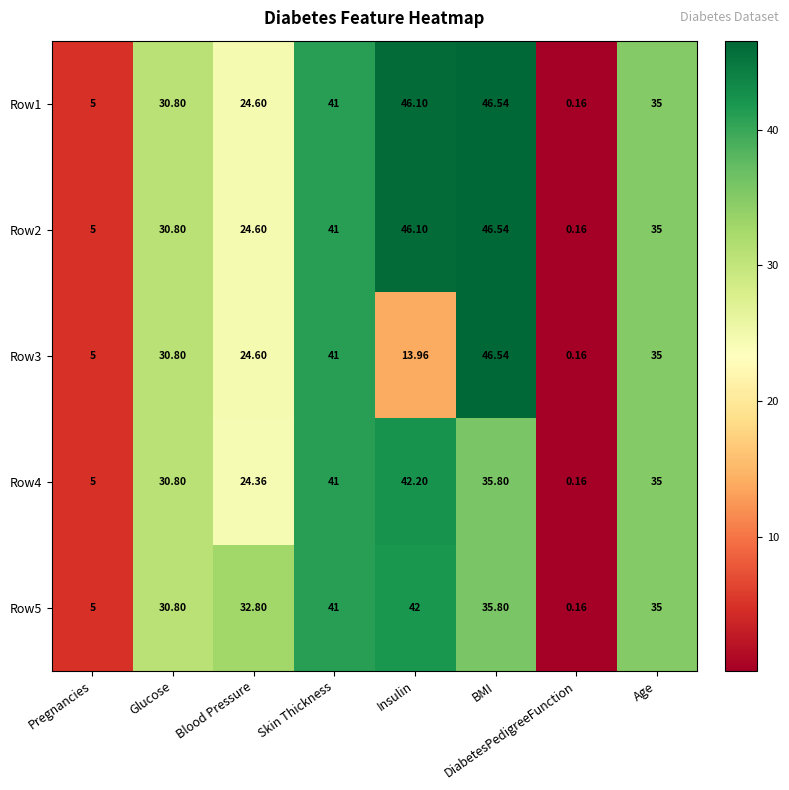

Which category has the lowest value across all series?

DiabetesPedigreeFunction